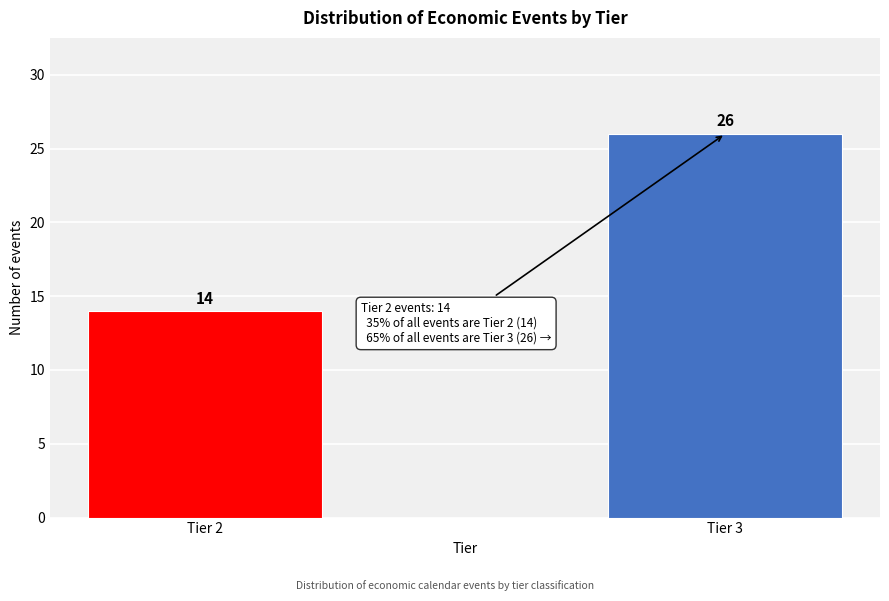

Reading left to right, what are all the values shown in this chart?

Tier 2=14	Tier 3=26